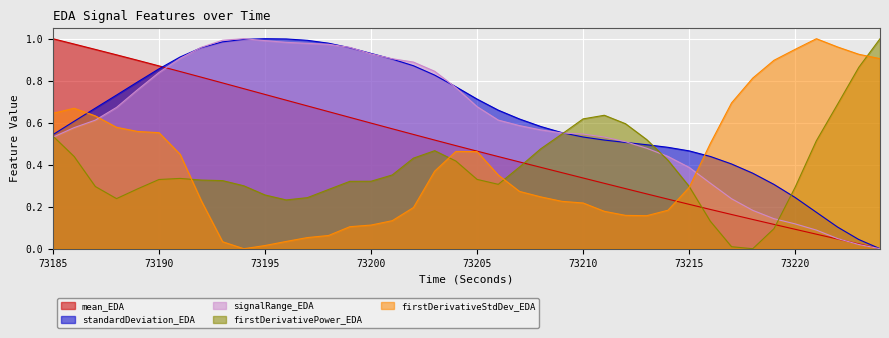

What is the difference between the second highest and second lowest values in the standardDeviation_EDA series?

1.0